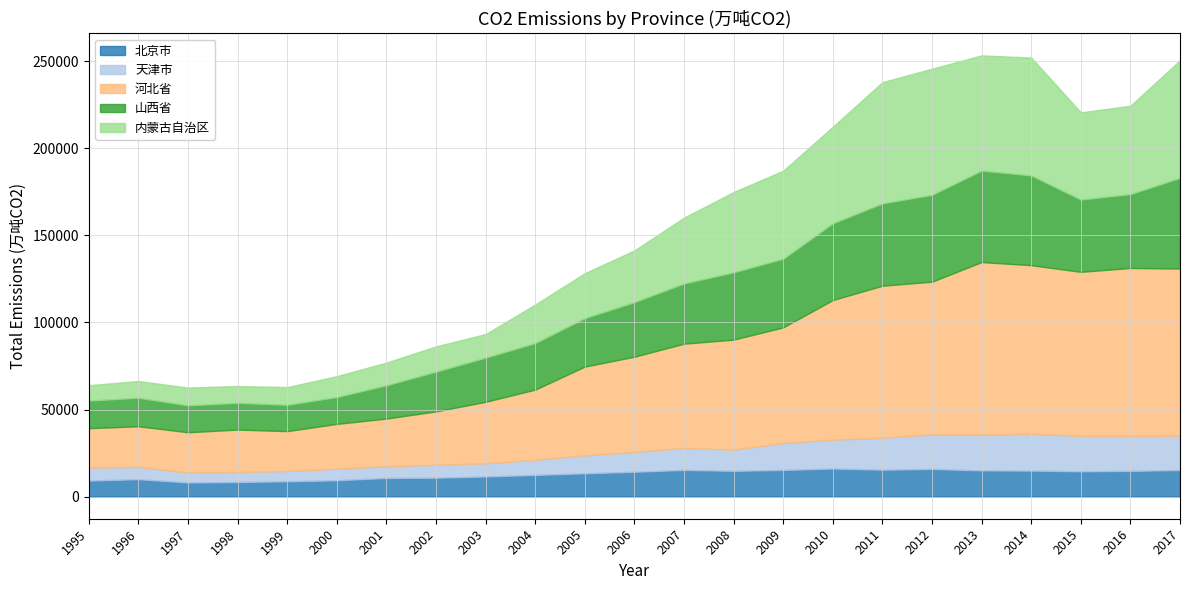

Which category has the lowest value across all series?

1997